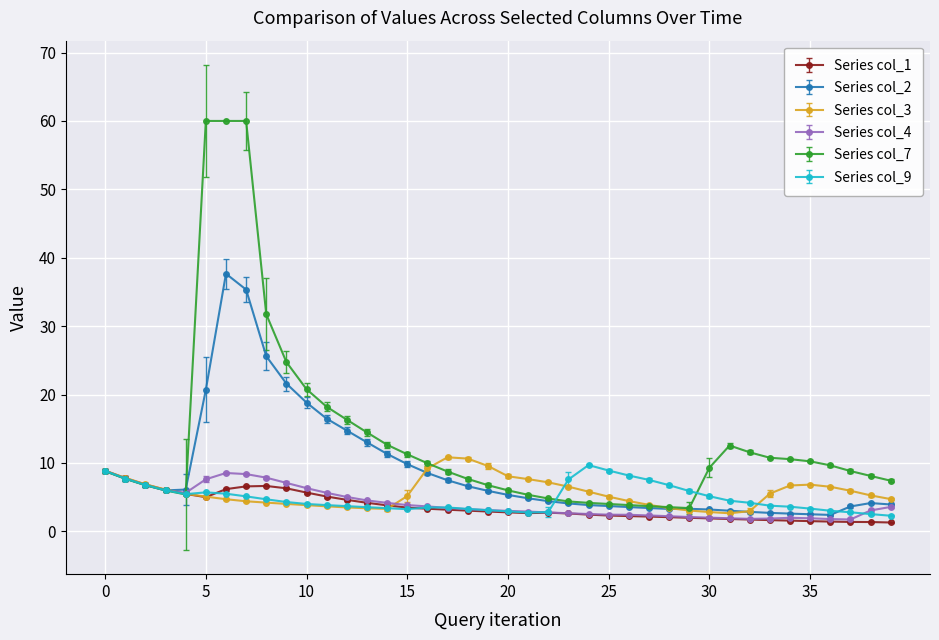

True or false: Series col_2 has more than 1 points higher than both neighbors.

True